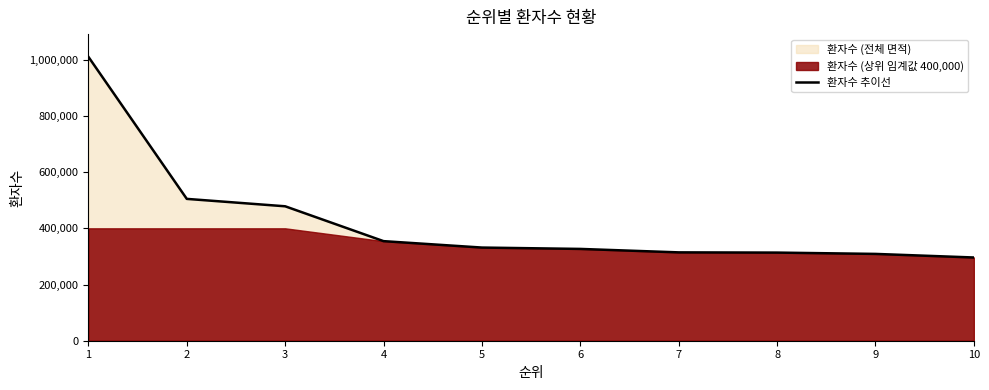

What is the sum of all values?

4238960